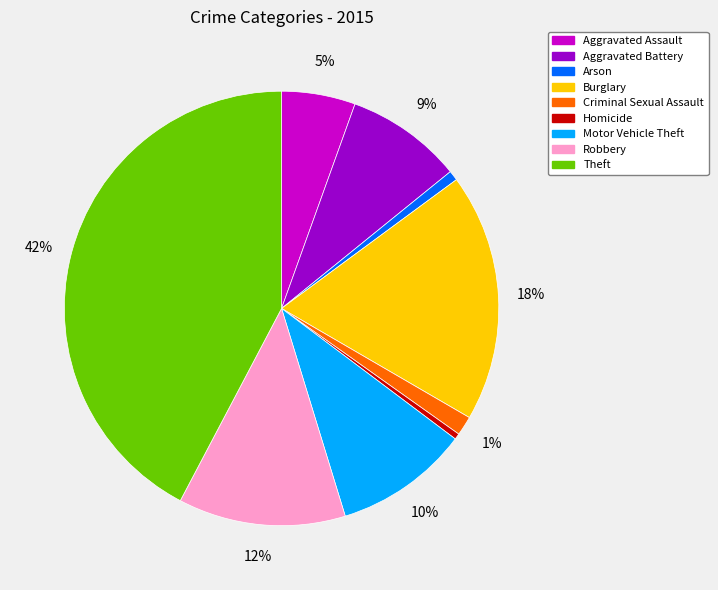

How many segments does this pie chart have?

9